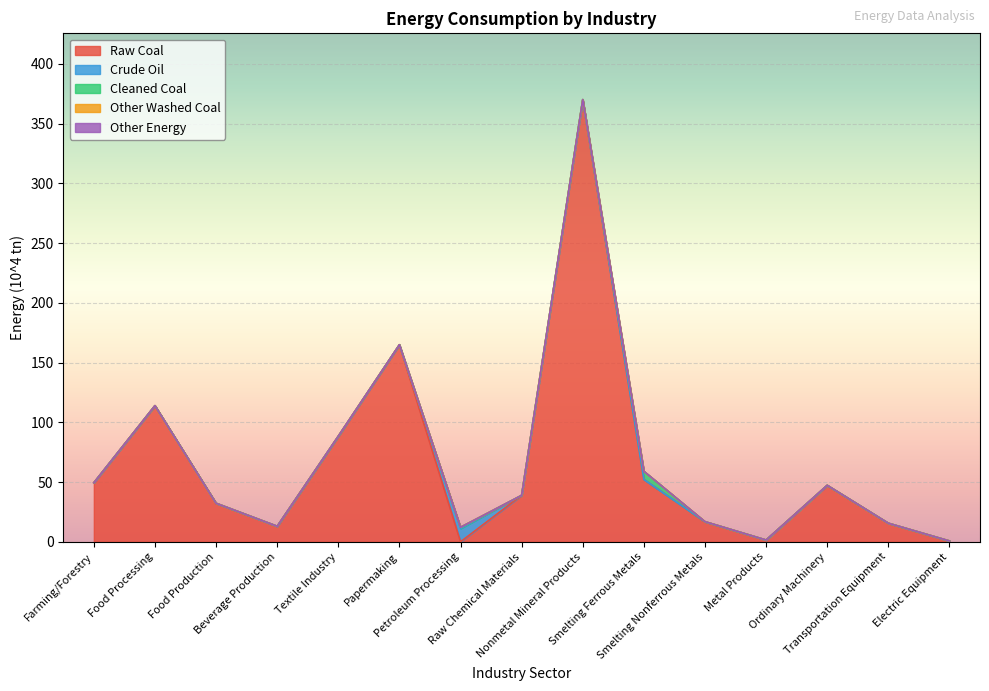

At which label is Other Washed Coal closest to 0?

Farming/Forestry